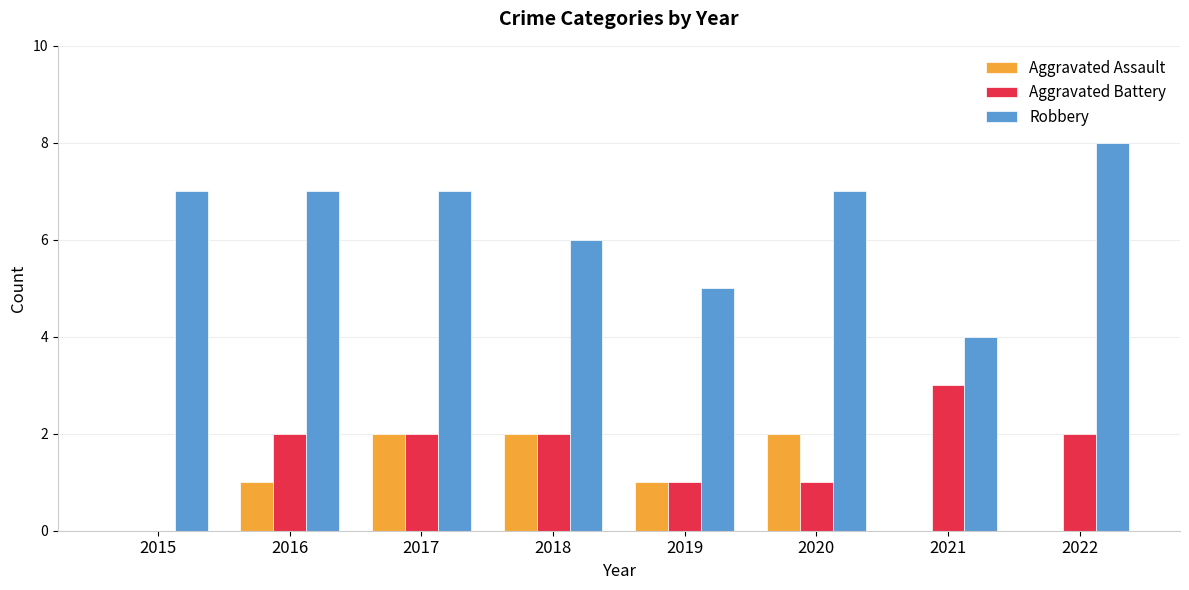

What is the sum of all Robbery values?

51